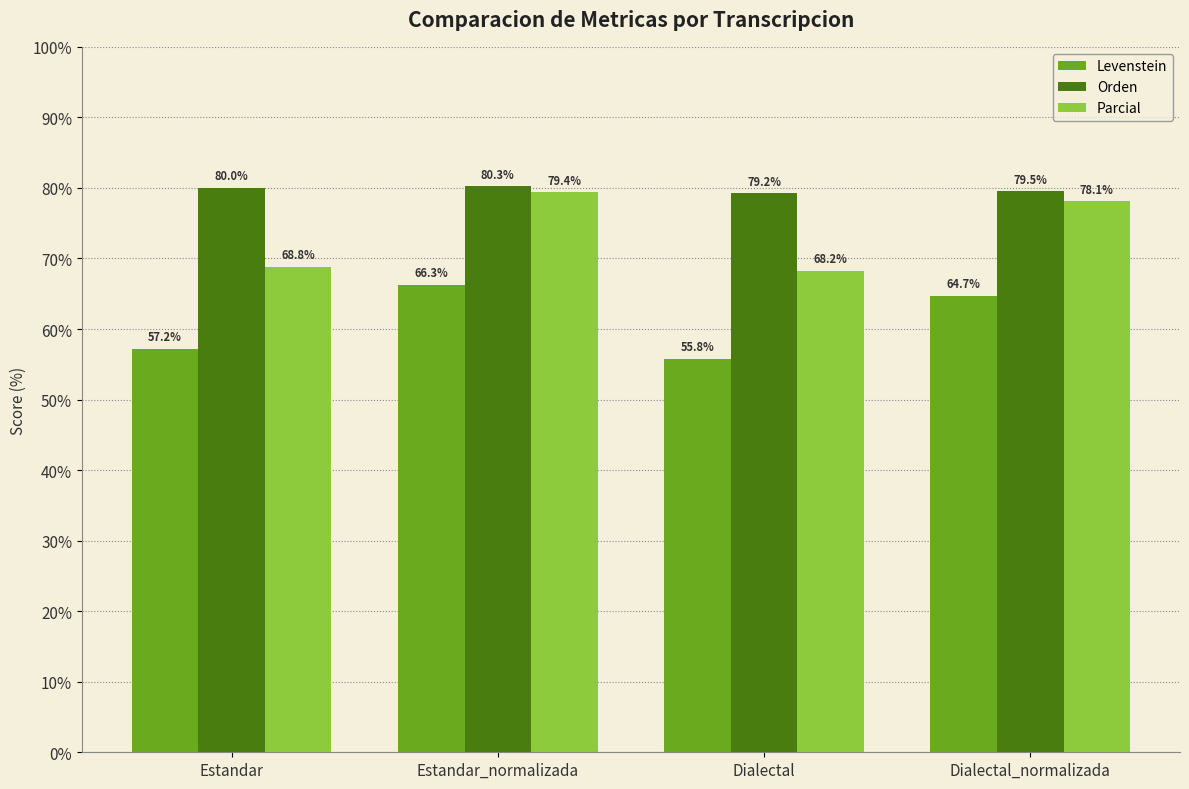

What is the minimum value shown in the chart?

55.8